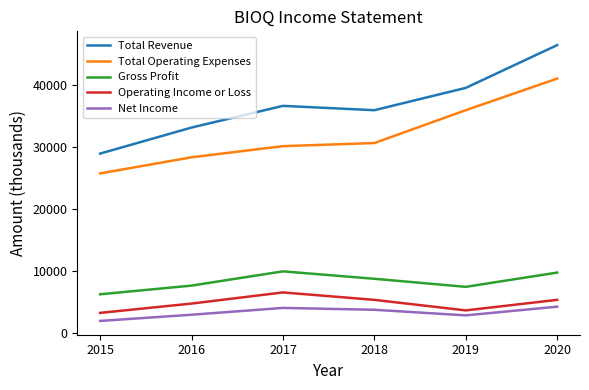

At which label does Total Operating Expenses reach its peak?

2020